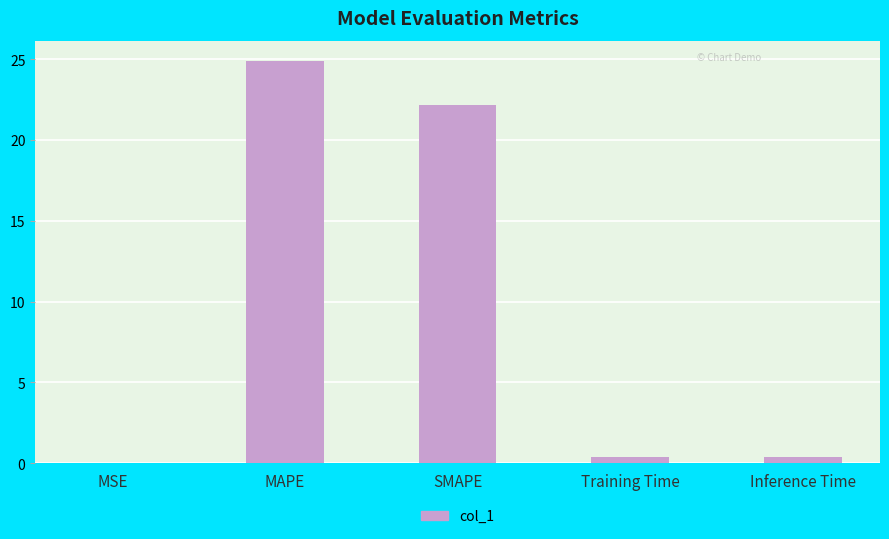

Is it true that the value at SMAPE is 22.1?

True